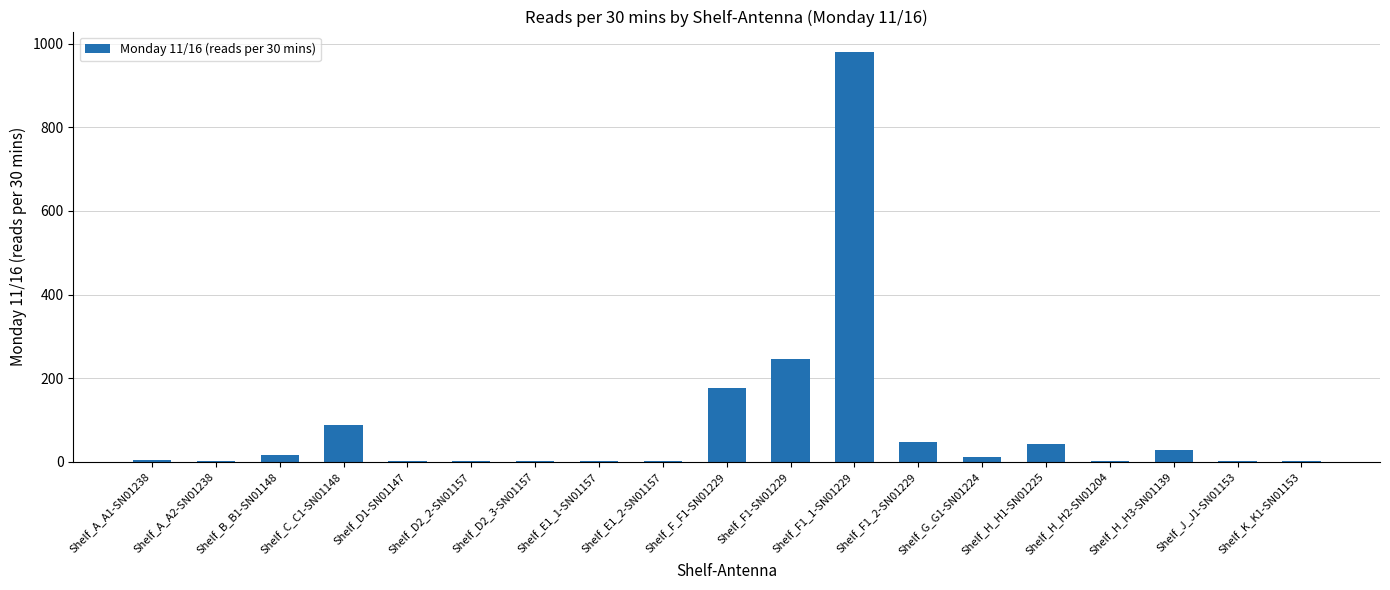

Approximately how many times larger is the value at Shelf_F1-SN01229 compared to Shelf_D2_3-SN01157?

237.8